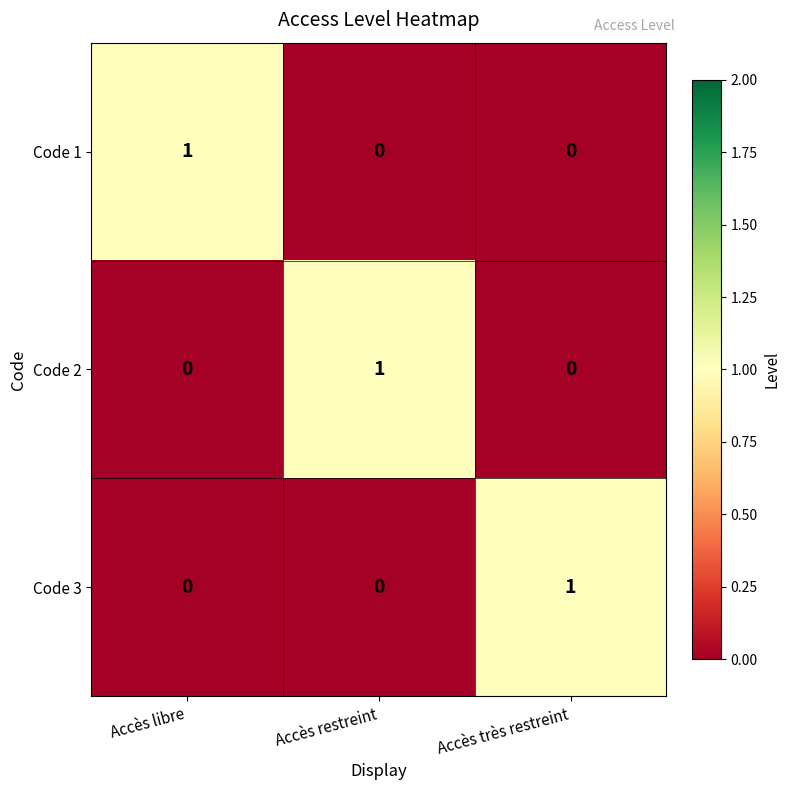

How many positive values does the Code 2 series have?

1